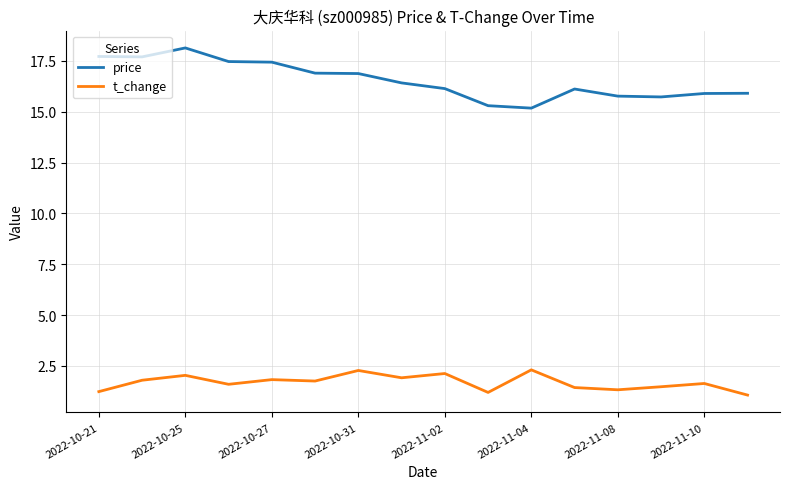

Does the chart have visible grid lines?

Yes